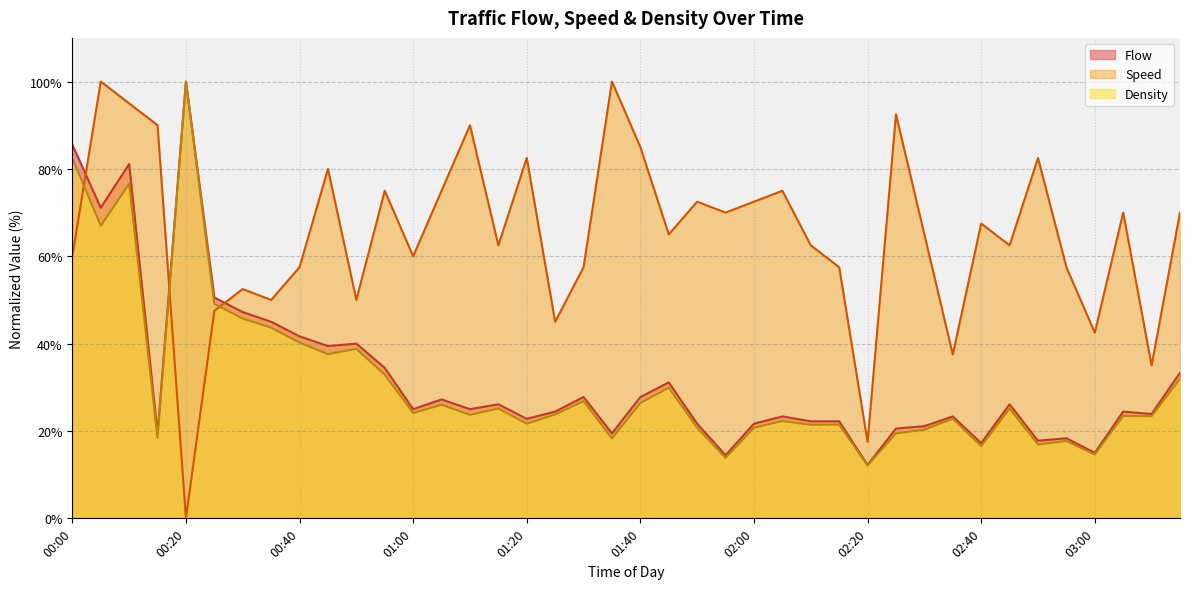

The value of Density at 03:10 is 23.4. True or false?

True